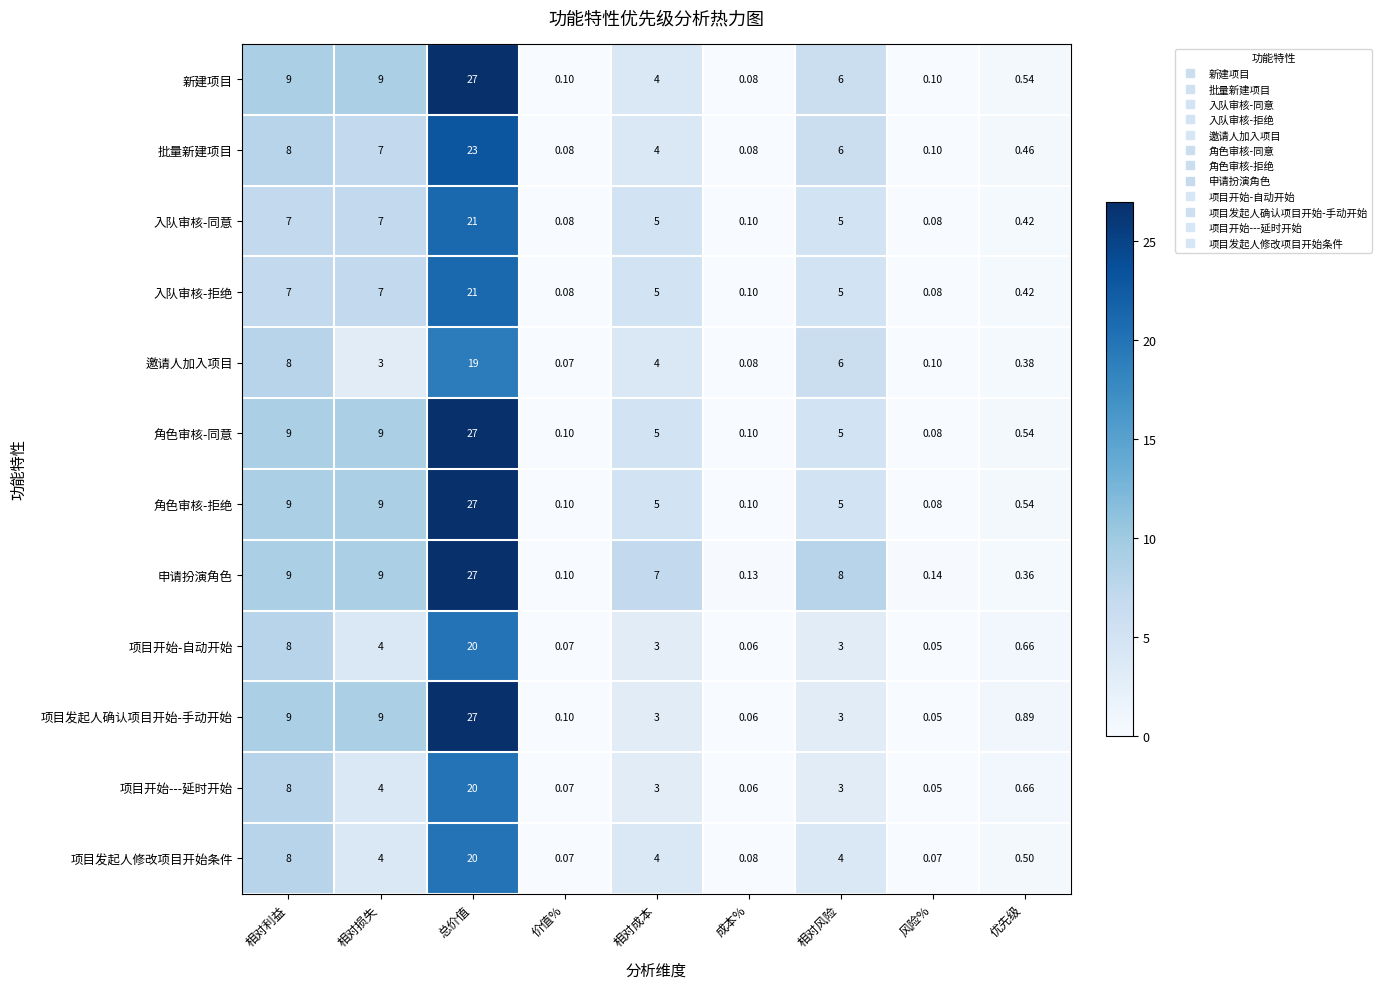

Which series has the widest spread of values?

项目发起人确认项目开始-手动开始